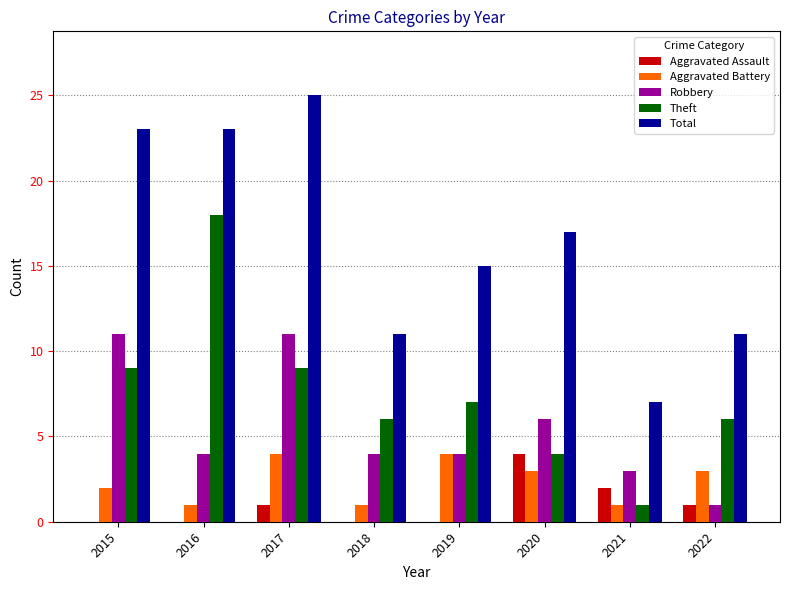

Reading right to left, extract all data points from this chart.

Aggravated Assault: 1	2	4	0	0	1	0	0
Aggravated Battery: 3	1	3	4	1	4	1	2
Robbery: 1	3	6	4	4	11	4	11
Theft: 6	1	4	7	6	9	18	9
Total: 11	7	17	15	11	25	23	23